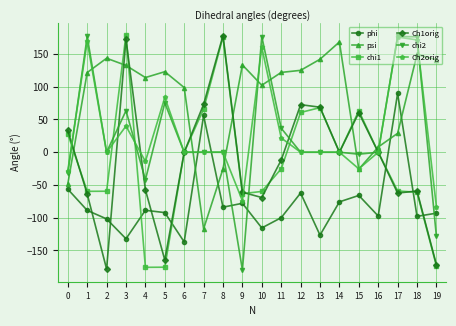

Is the value of chi1 at 17 greater than the value of psi at 0?

No